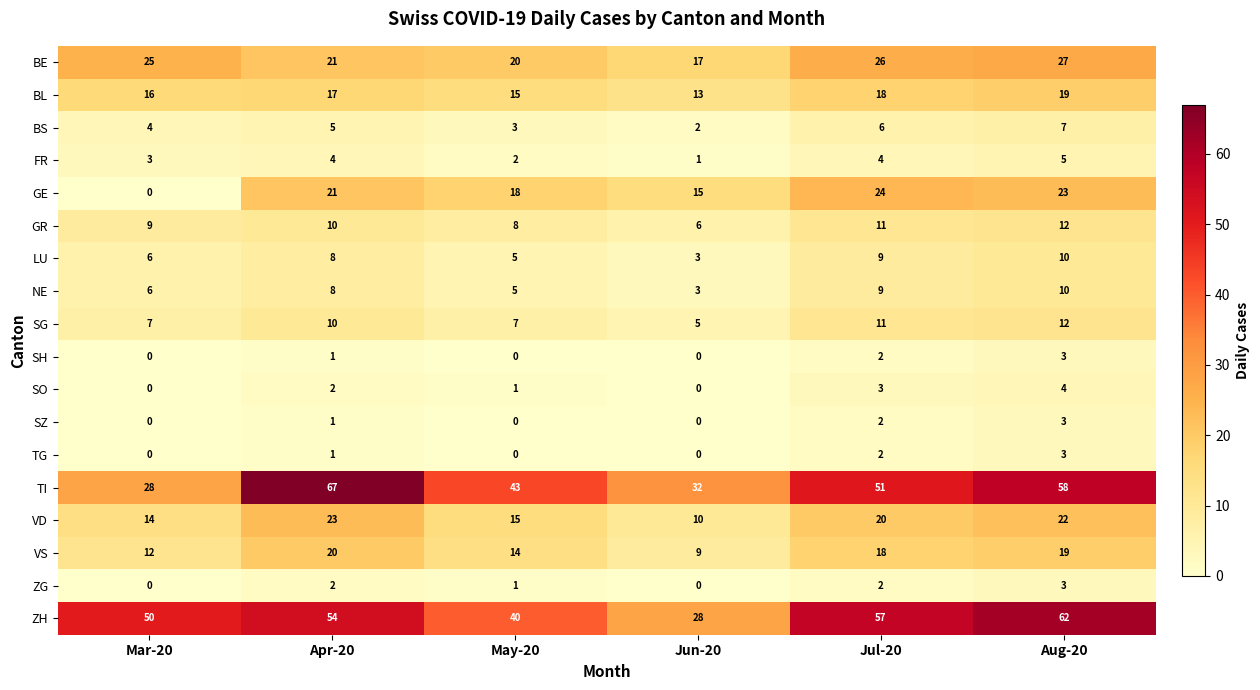

At which category is the sum across all series the highest?

Aug-20